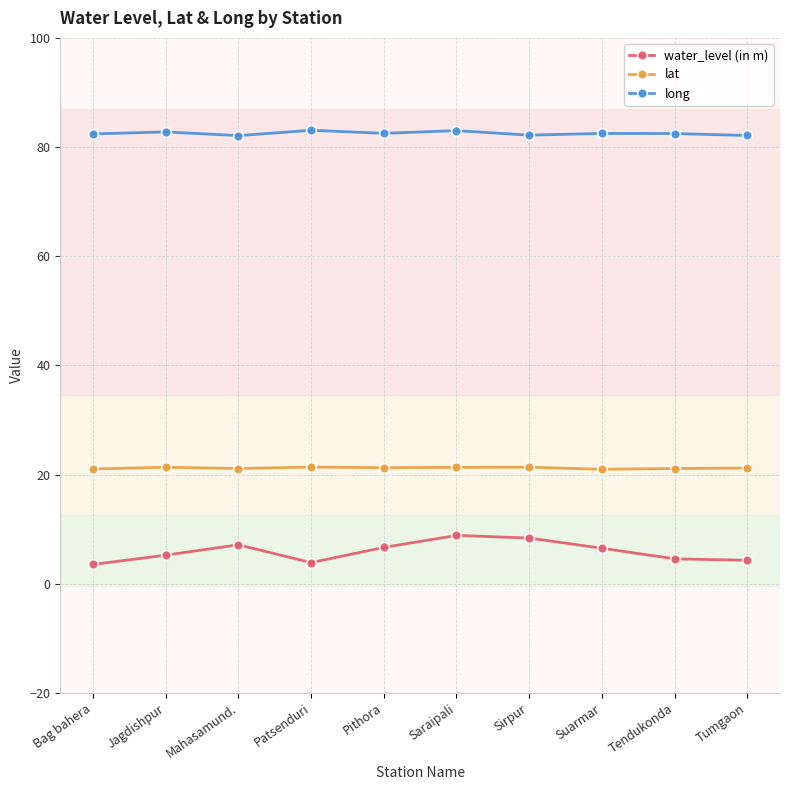

What is the highest value of the lat series?

21.4